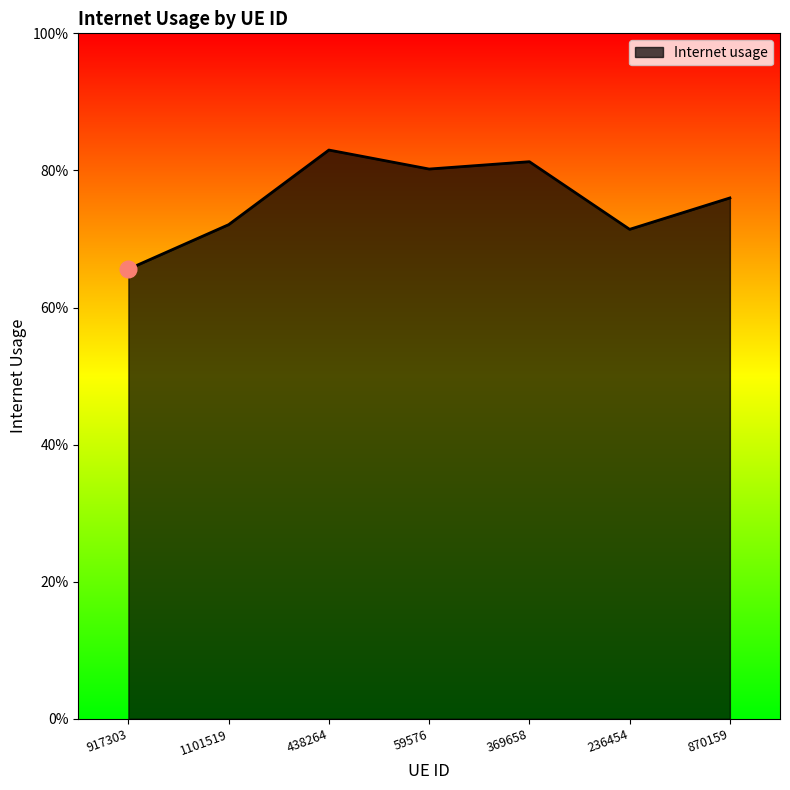

How many points are higher than both their immediate neighbors (excluding endpoints)?

2